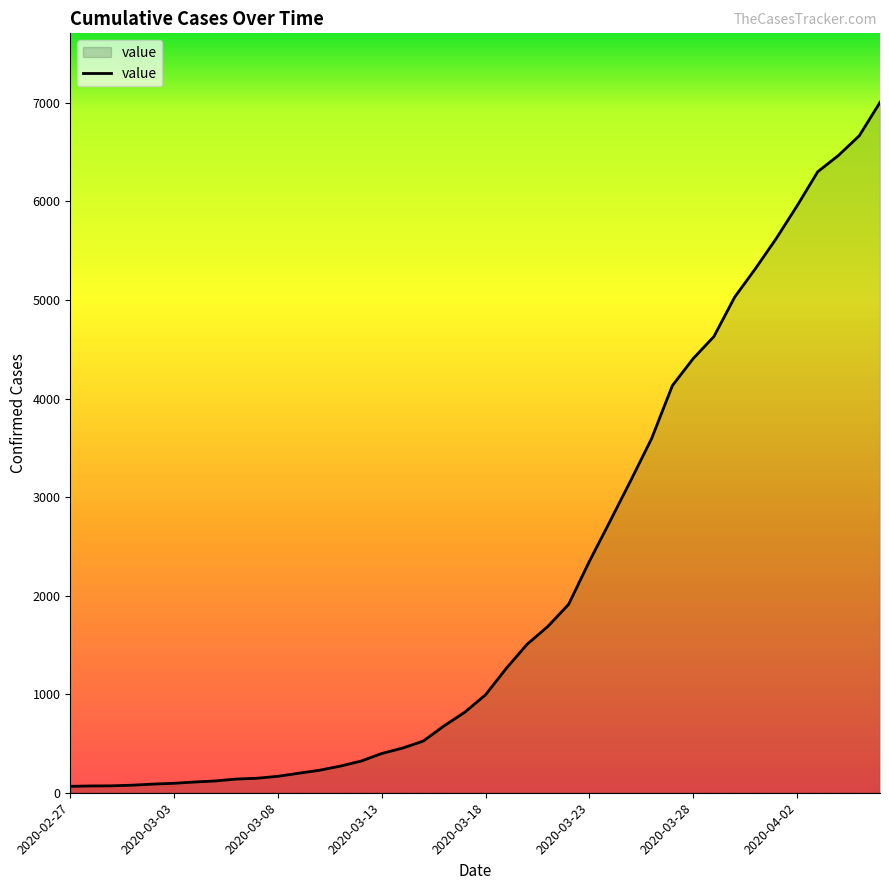

What is the difference between the maximum and minimum values?

6940